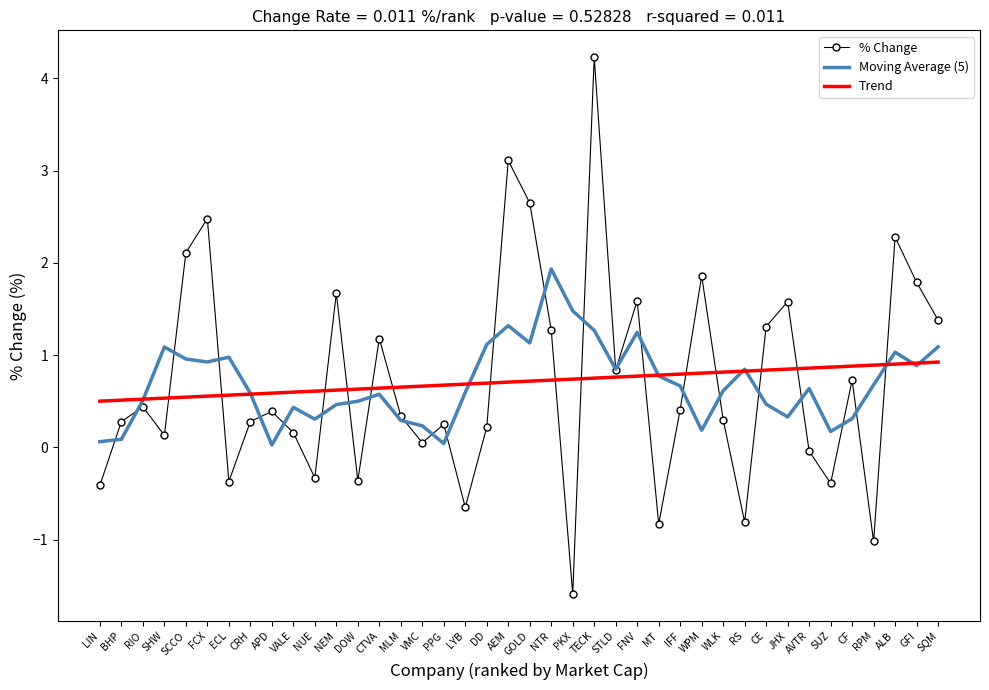

At VMC, list the series in order from largest to smallest.

Trend, Moving Average (5), % Change